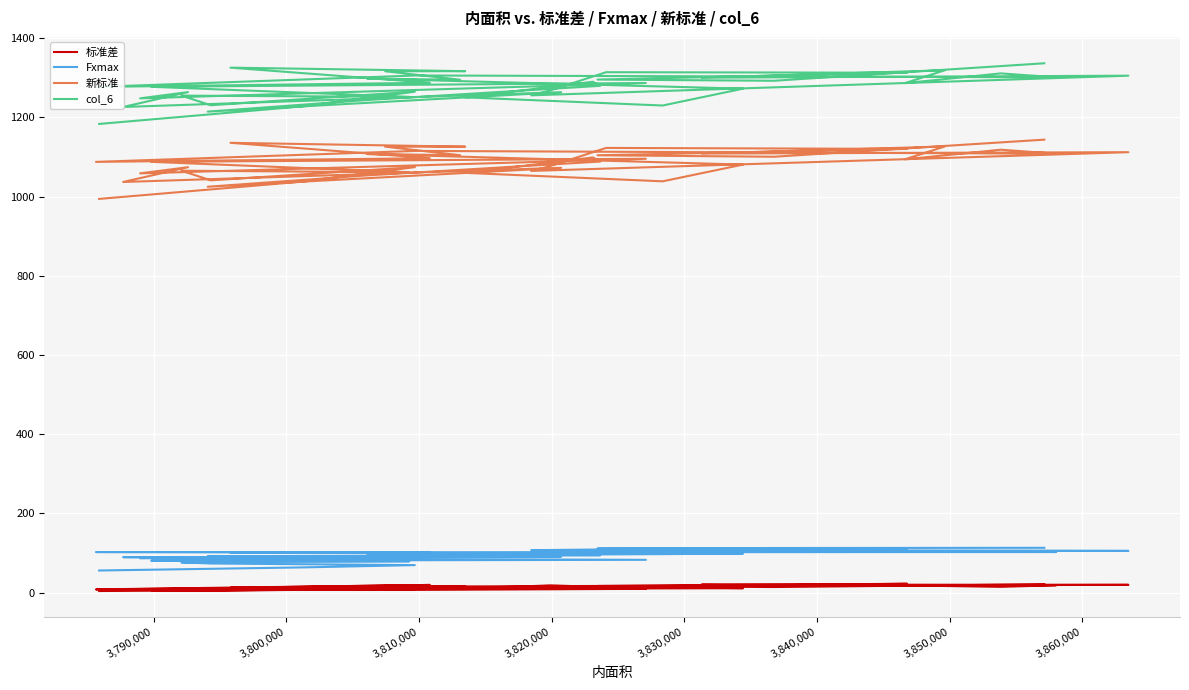

Where is the first local maximum for 标准差?

3,800,000